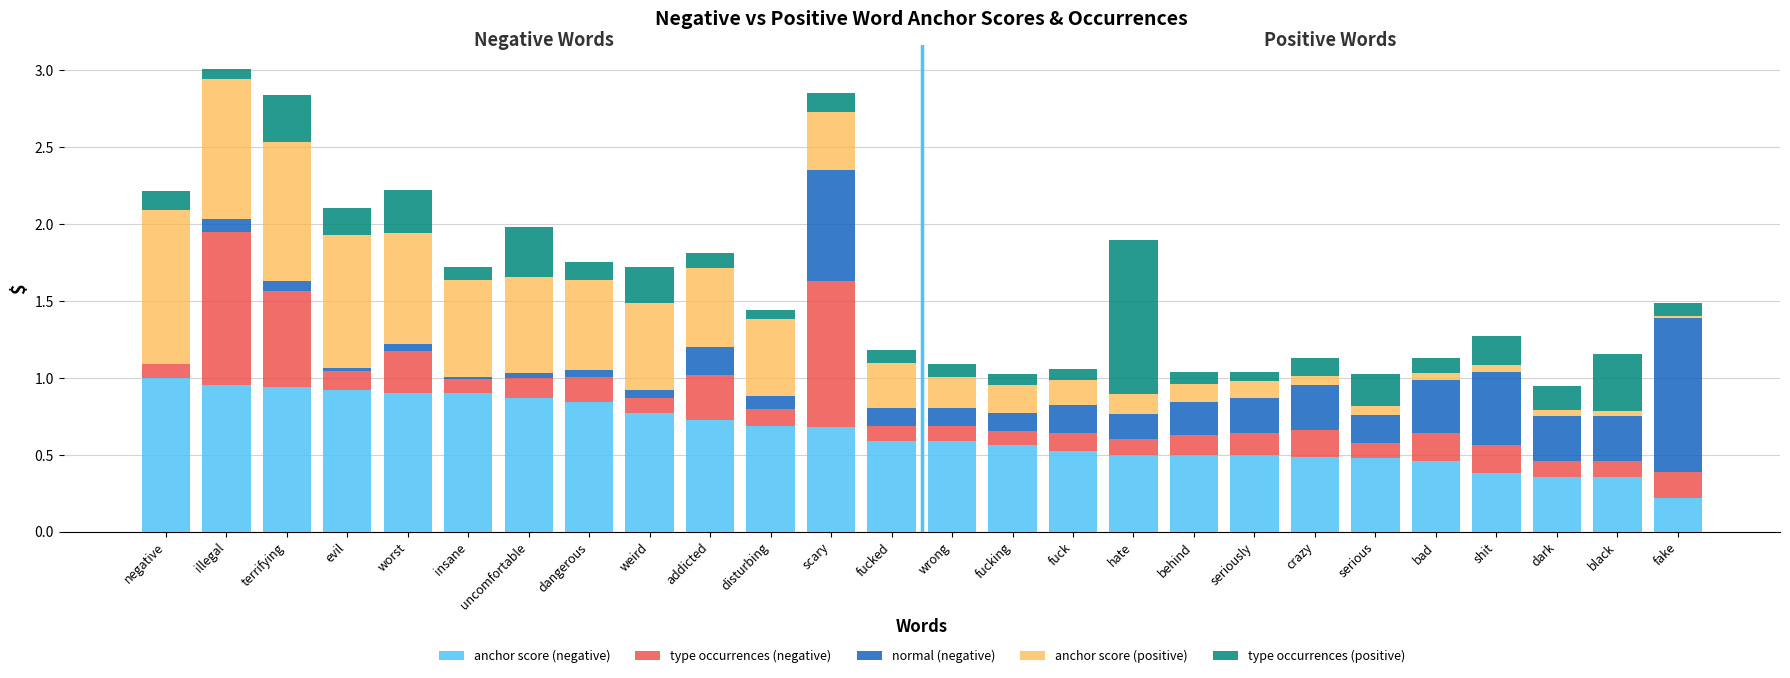

Count the number of categories in the chart.

26